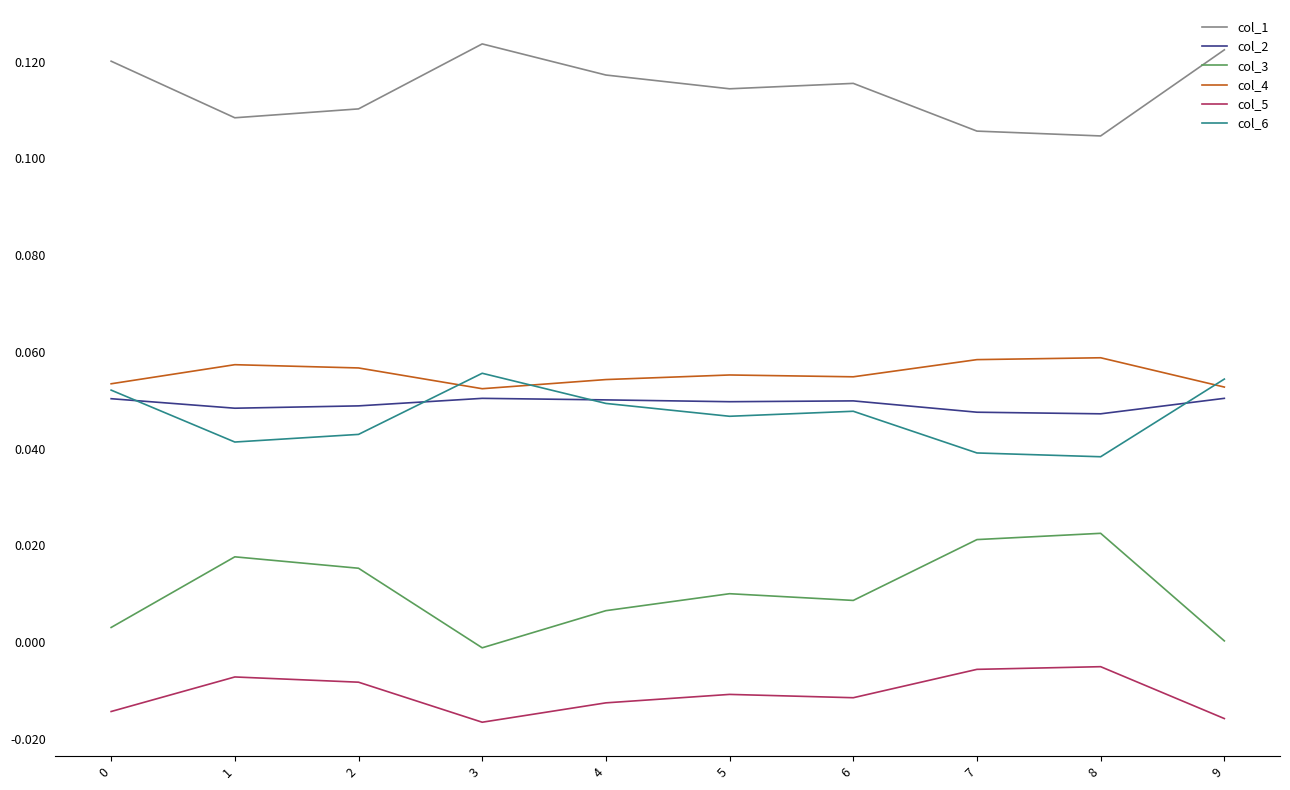

The value of col_3 at 6 is 0.0. True or false?

True